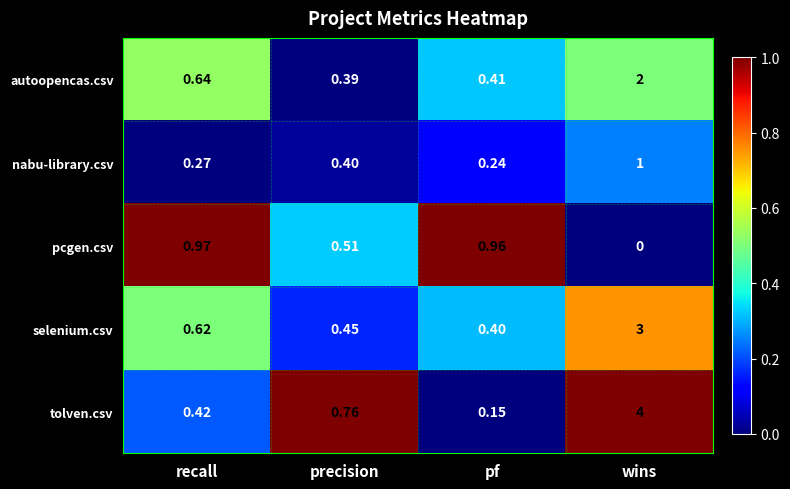

List the series in order of their overall mean, highest first.

tolven.csv, selenium.csv, autoopencas.csv, pcgen.csv, nabu-library.csv